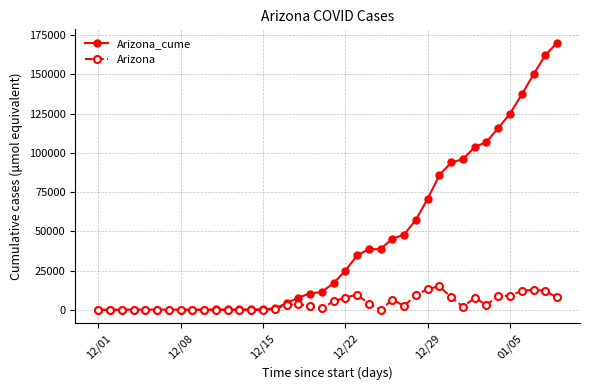

What is the maximum value shown in the chart?

170183